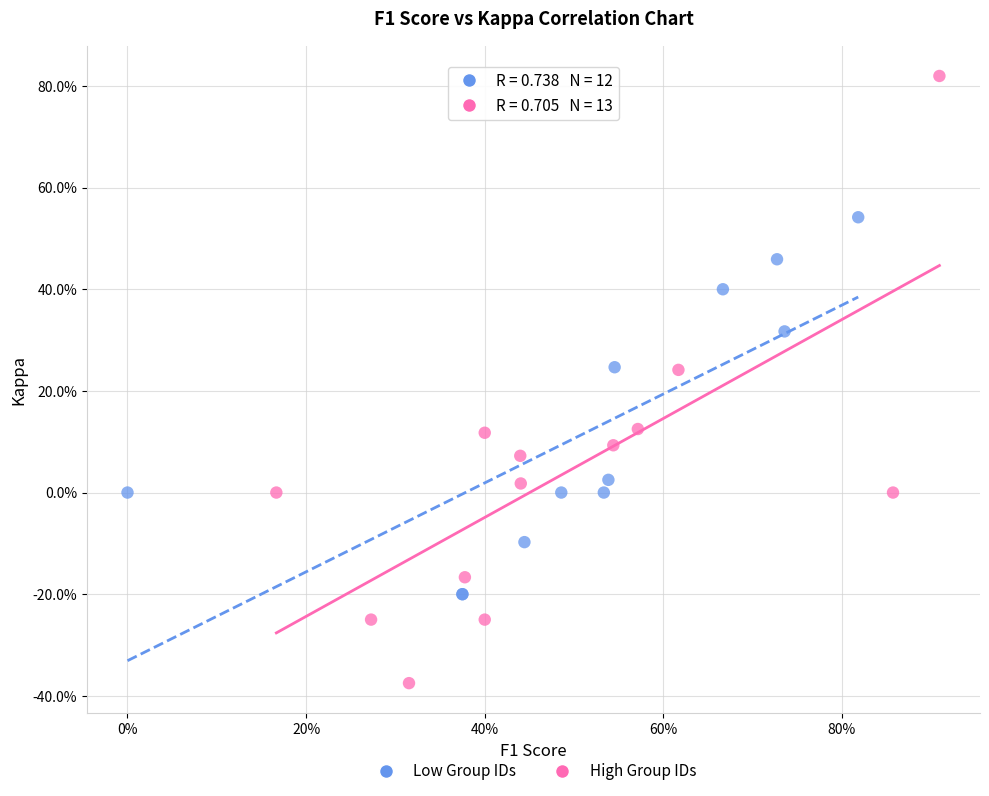

Which series contains the lowest Y value?

High Group IDs